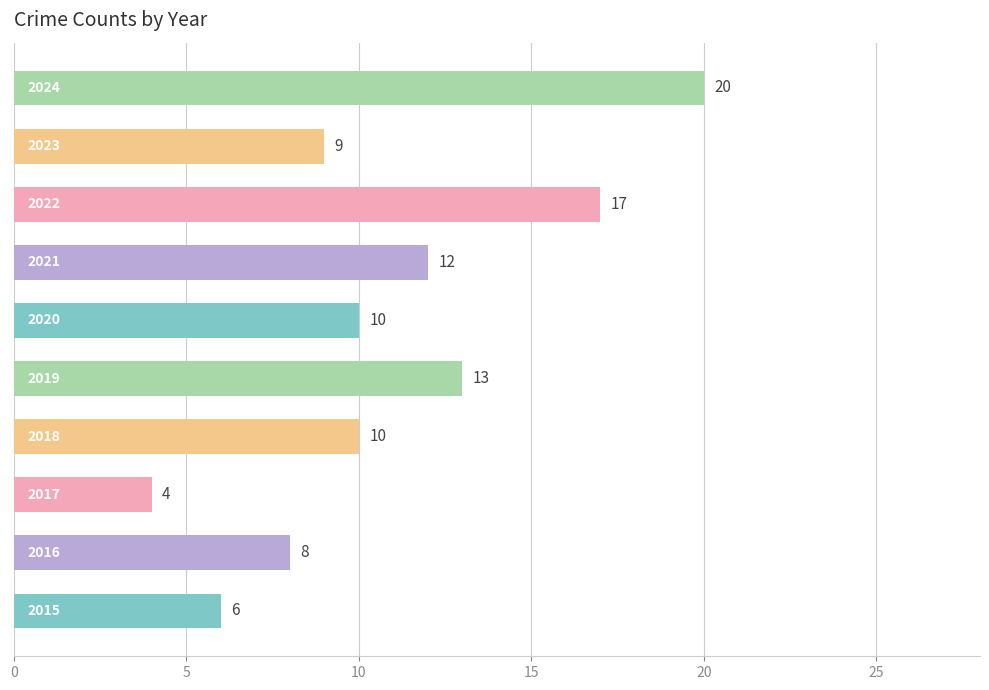

What is the smallest value displayed?

4